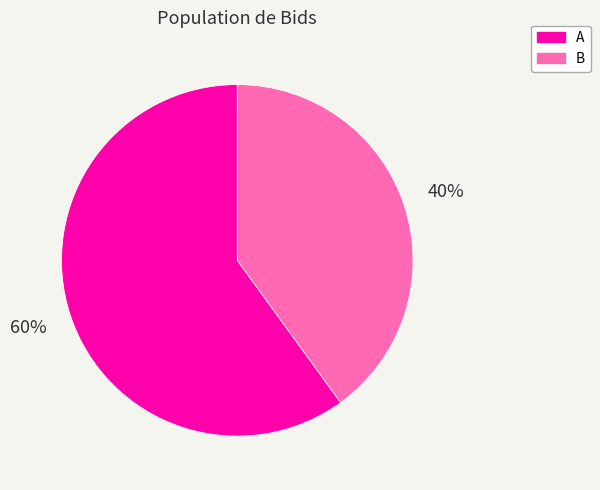

To the nearest percent, what is the difference between the B and A slice percentages?

20%